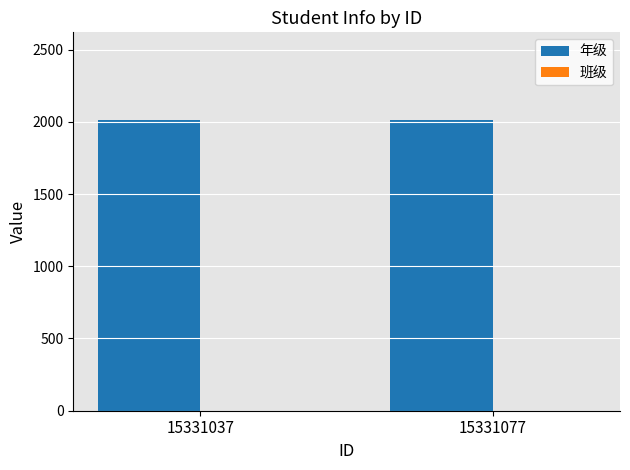

What is the spread (max minus min) of values at 15331077?

2014